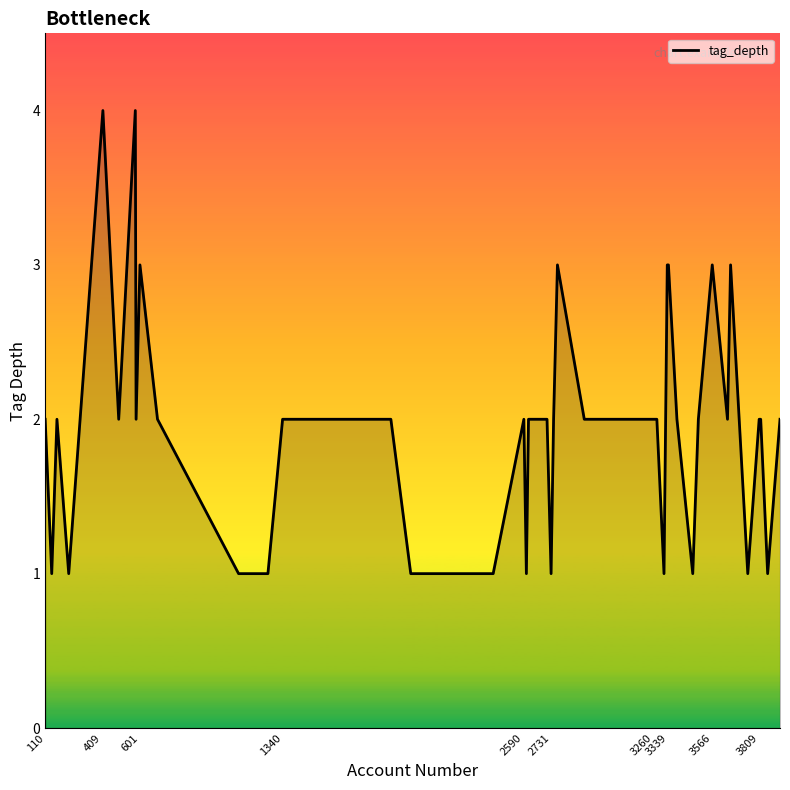

What is the difference between the maximum and minimum values?

3